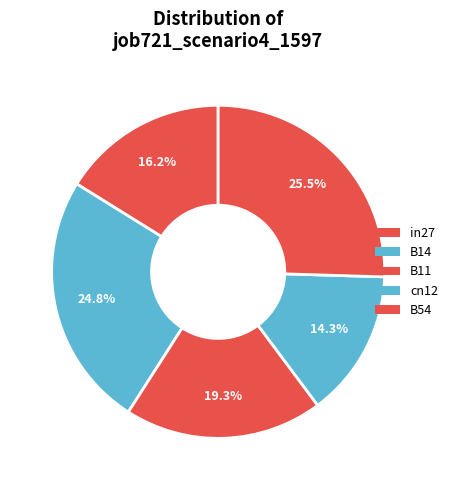

Does B14 account for over 50% of the chart?

No